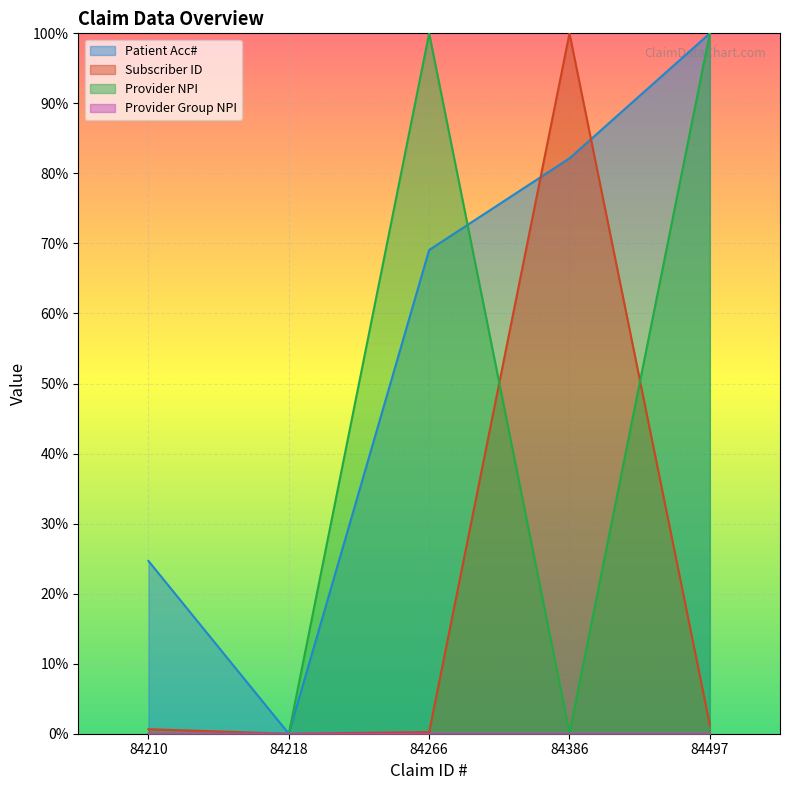

The Subscriber ID series shows 0.0 at 84218. True or false?

True